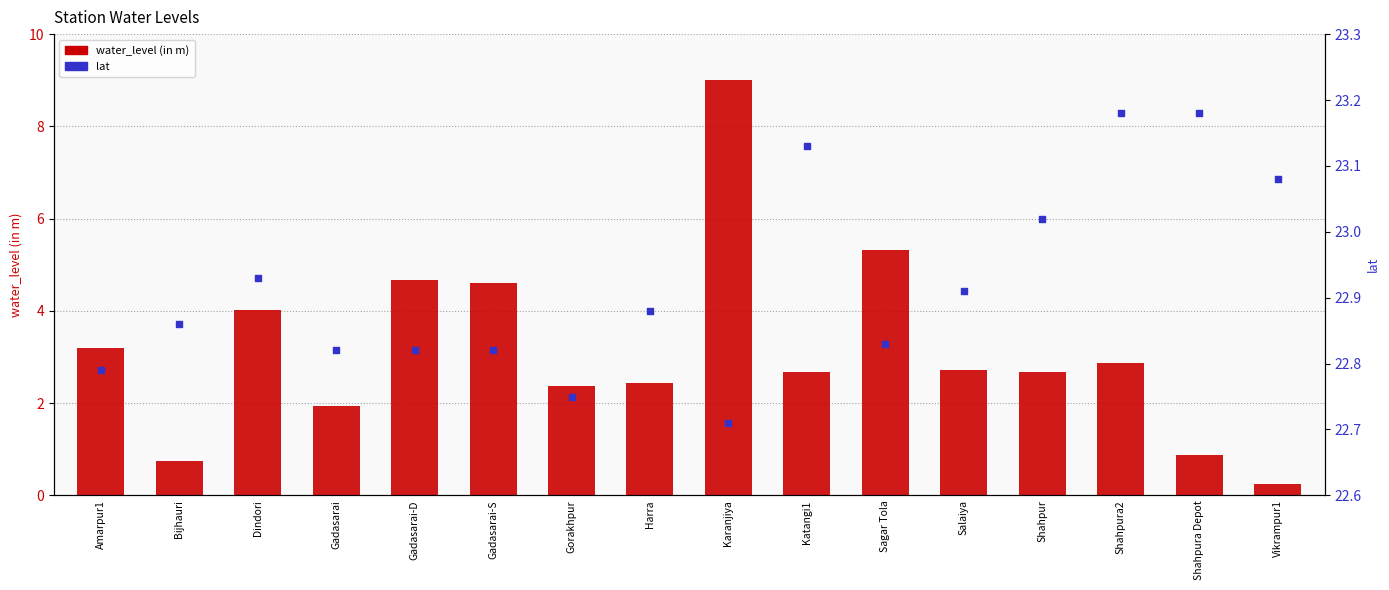

Which series has the largest total across all categories?

lat